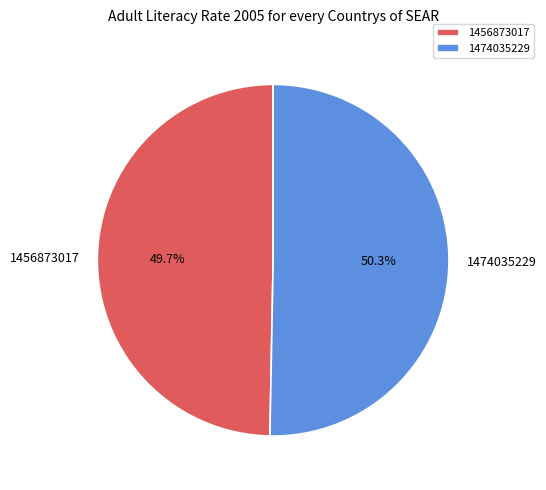

Count the number of slices in the pie.

2